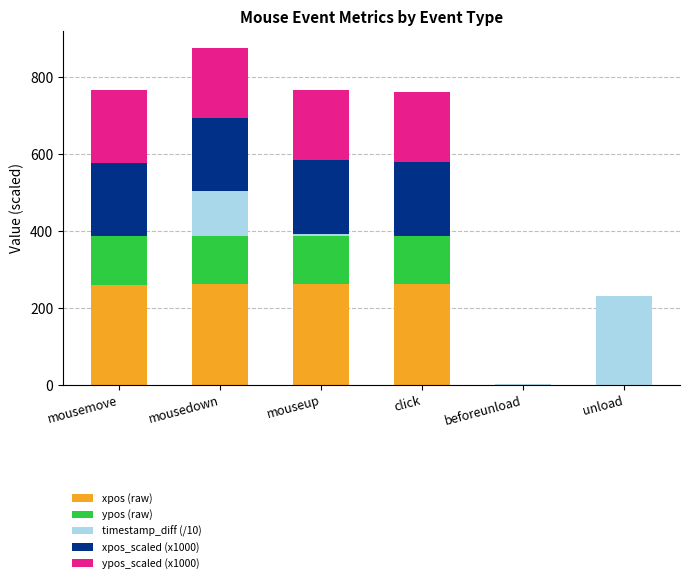

Count the number of data series in this chart.

5